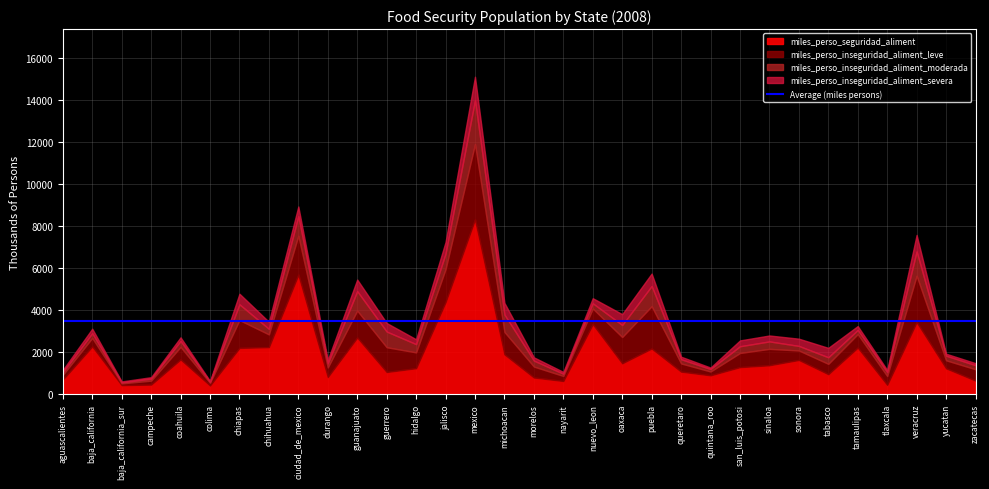

Reading left to right, what are all the values shown in this chart?

miles_perso_seguridad_aliment: 698.1	2275.5	434.1	461.5	1658.2	418.3	2204.7	2241.8	5687.8	820.9	2698.4	1059.8	1240.7	4381.7	8318.3	1899.2	797.7	632.5	3334.6	1474.0	2177.2	1077.6	901.5	1291.0	1380.3	1632.5	956.0	2219.7	450.6	3432.7	1234.2	651.1
miles_perso_inseguridad_aliment_leve: 225.9	402.5	82.8	187.1	593.1	123.7	1323.8	605.7	1850.9	453.2	1278.9	1177.6	750.1	1564.9	3579.4	1063.8	519.7	238.0	743.3	1246.9	2009.5	388.6	181.8	671.7	779.4	450.0	490.5	641.5	417.4	2206.1	381.3	538.1
miles_perso_inseguridad_aliment_moderada: 127.0	224.2	48.1	95.0	281.3	50.9	748.2	263.1	926.3	191.2	924.7	745.0	392.4	741.3	2082.3	828.0	284.6	105.7	247.7	572.2	961.4	201.0	117.9	320.5	353.6	217.1	312.2	195.7	182.6	1150.7	218.9	193.7
miles_perso_inseguridad_aliment_severa: 105.7	216.6	46.0	70.0	174.8	39.8	504.9	335.1	464.2	168.5	553.3	406.8	233.0	553.5	1119.5	555.5	154.5	87.7	243.7	516.5	592.5	119.4	69.6	277.8	282.3	344.3	448.5	186.7	103.7	788.0	94.2	97.7